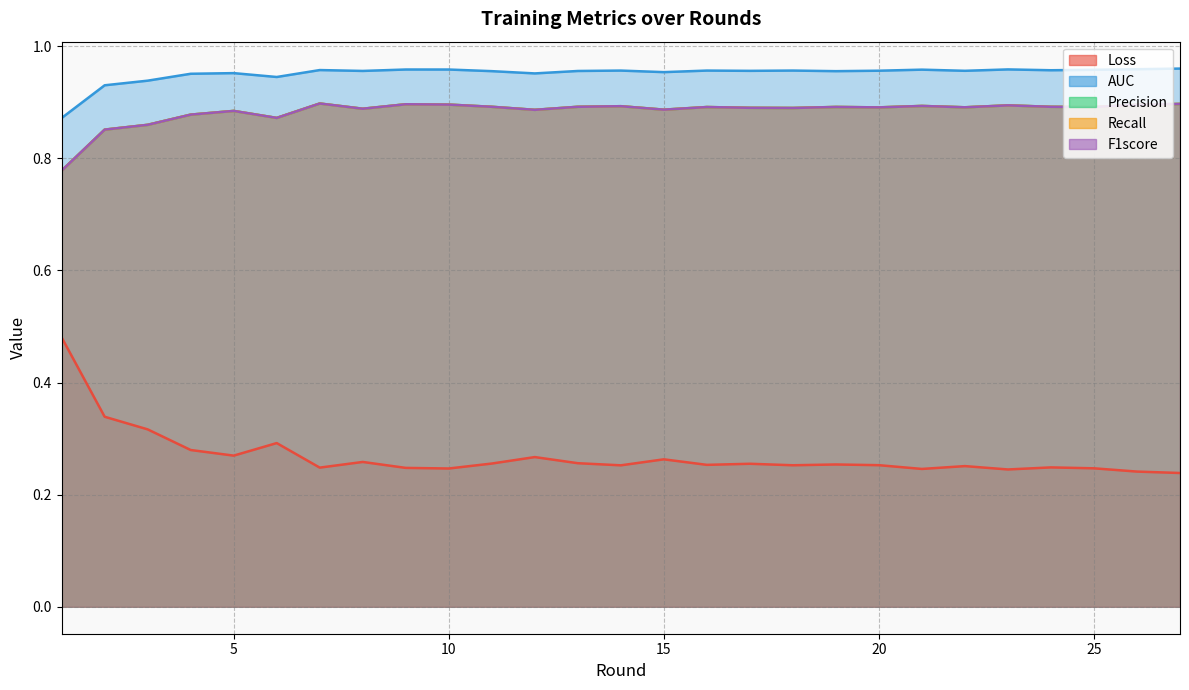

In Recall, how many points are lower than both neighbors (excluding endpoints)?

8